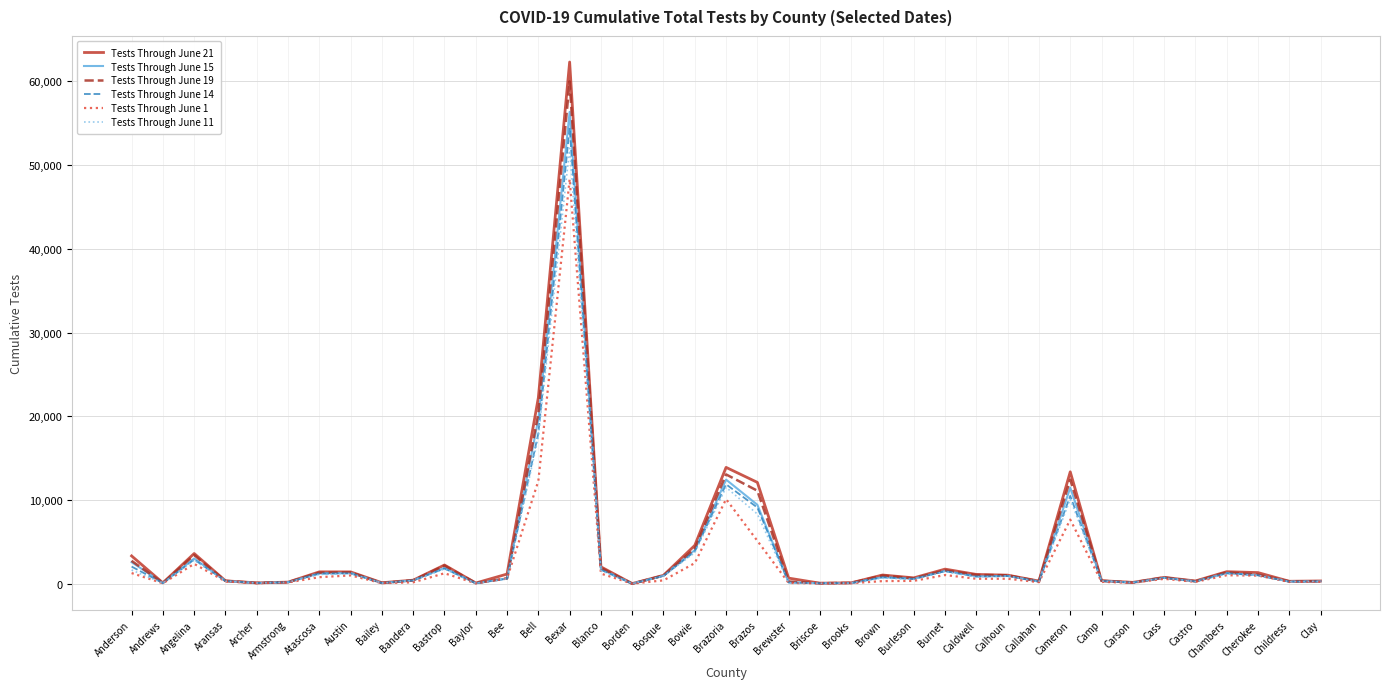

At which category is the sum across all series the highest?

Bexar